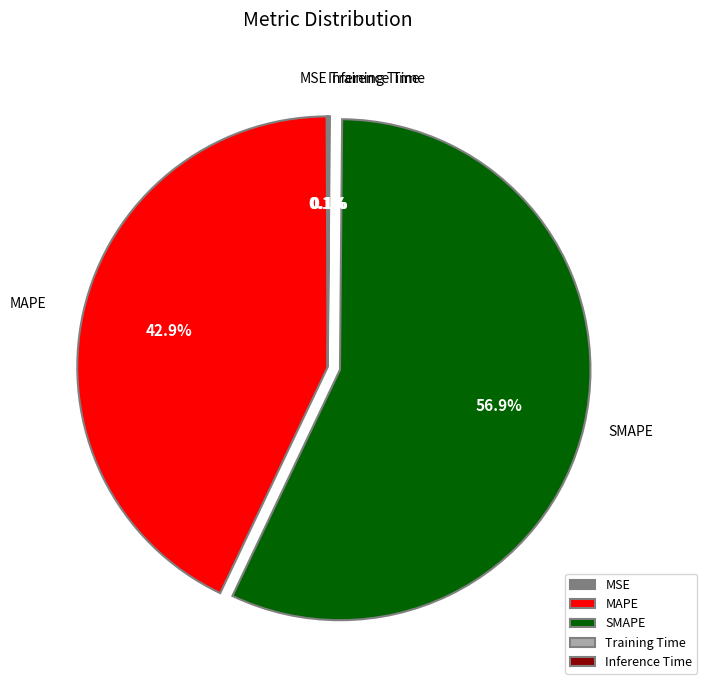

Which slice is the largest?

SMAPE